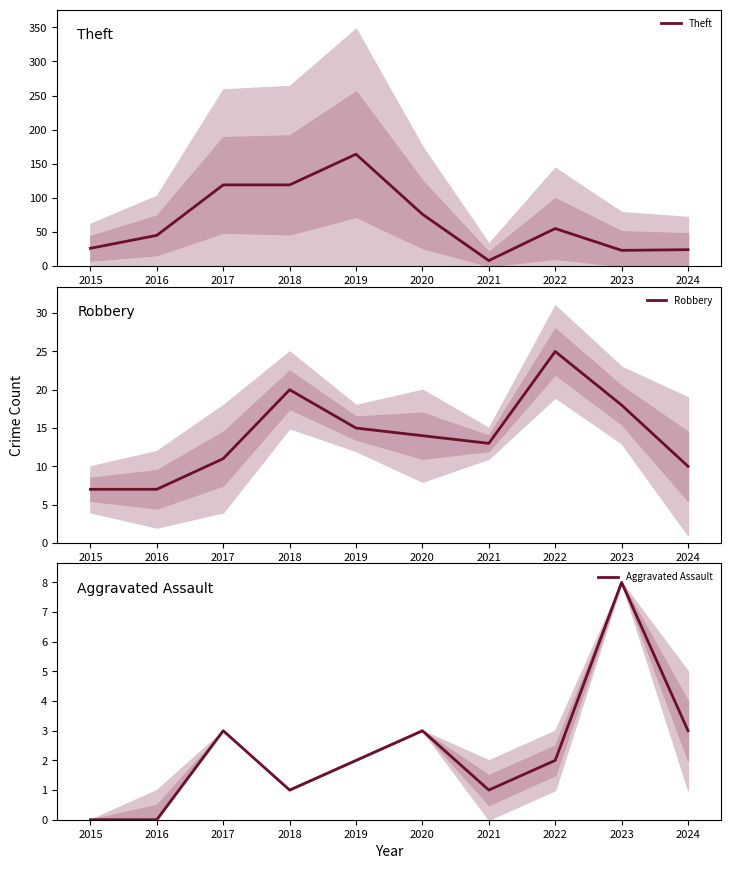

What is the maximum value for Theft?

164